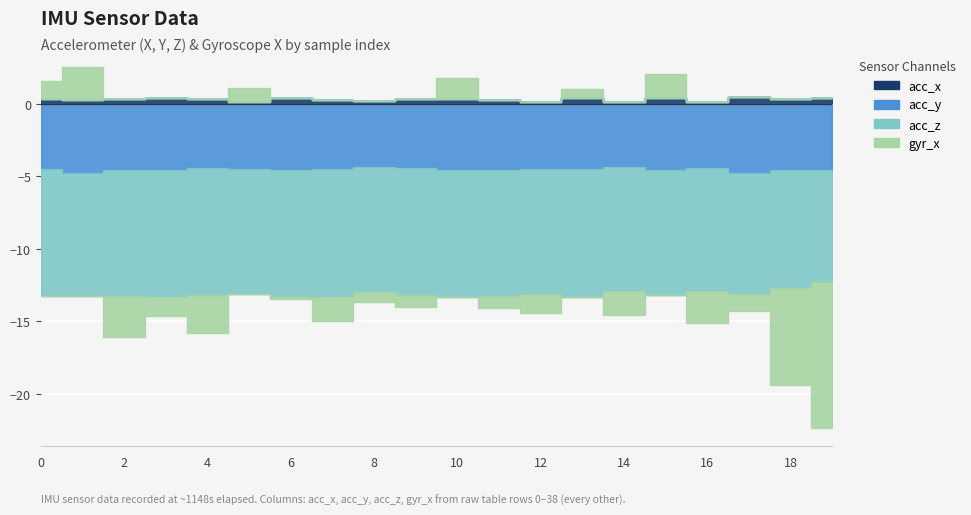

Which category has the highest value across all series?

1